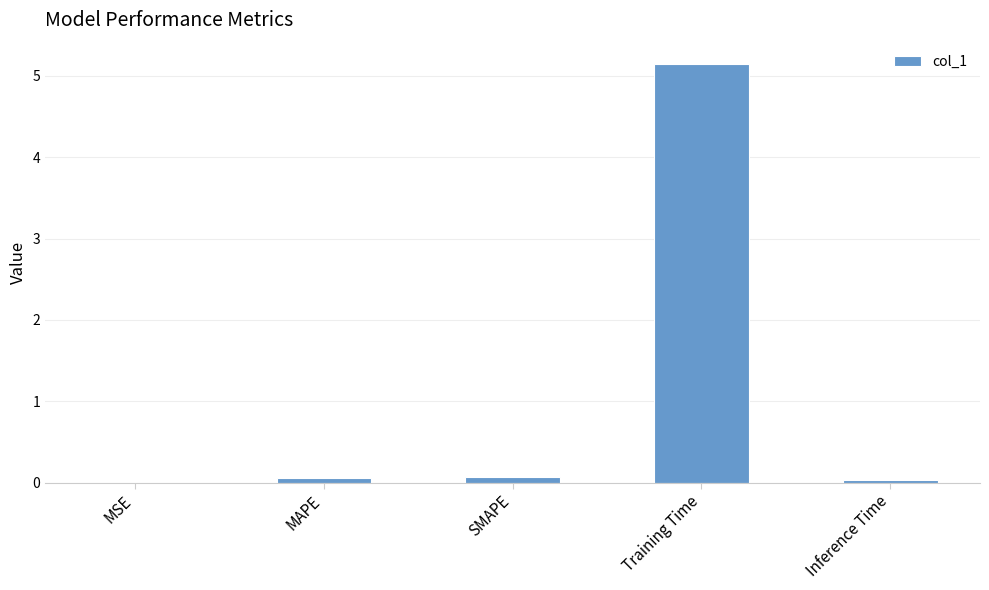

What is the sum of all values?

5.3